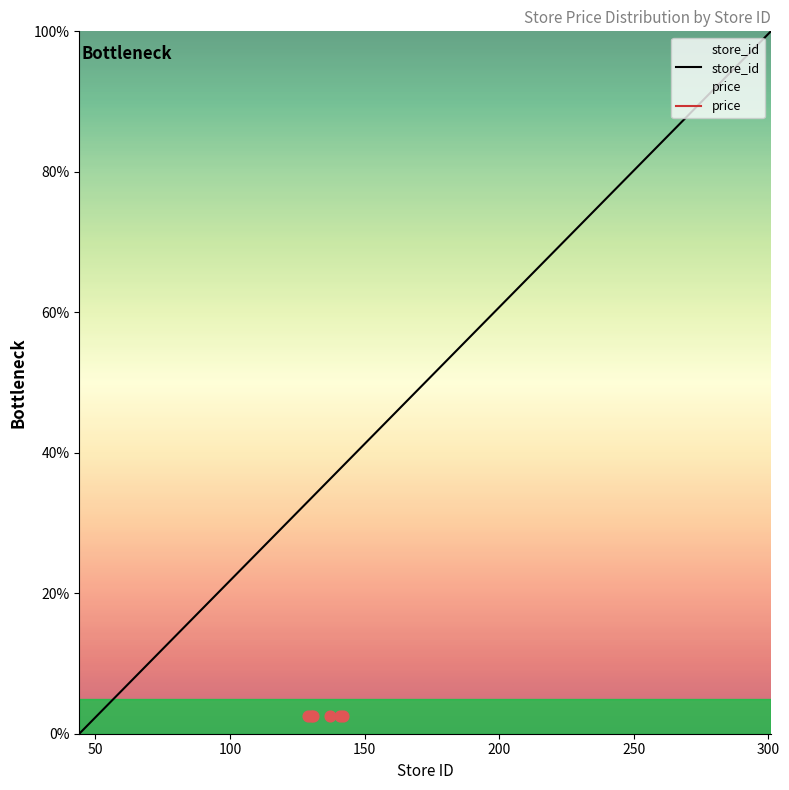

What is the change in value from 51 to 148?

+37.7